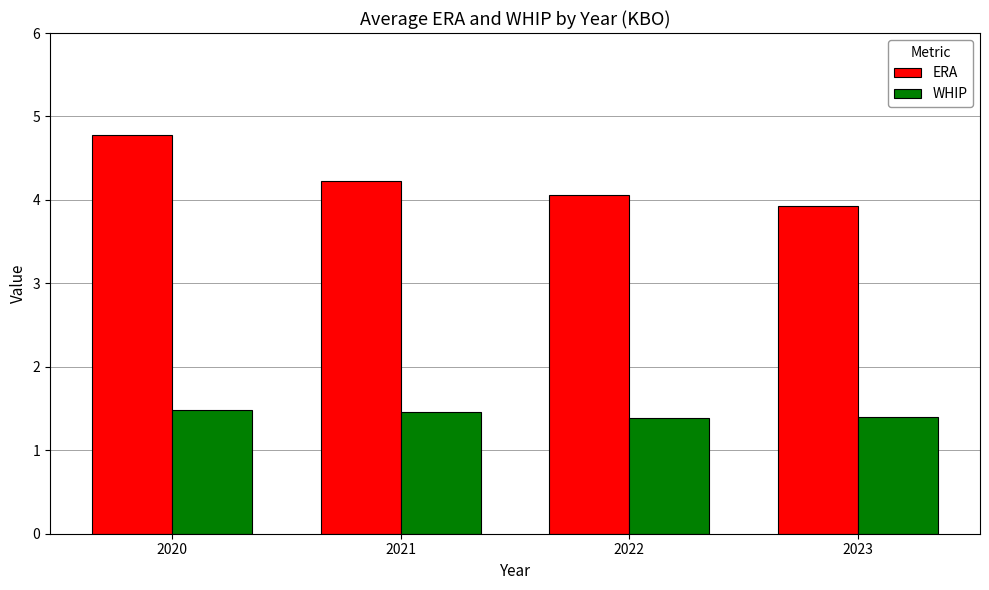

What is the value of the WHIP bar at the 3rd from the left?

1.4